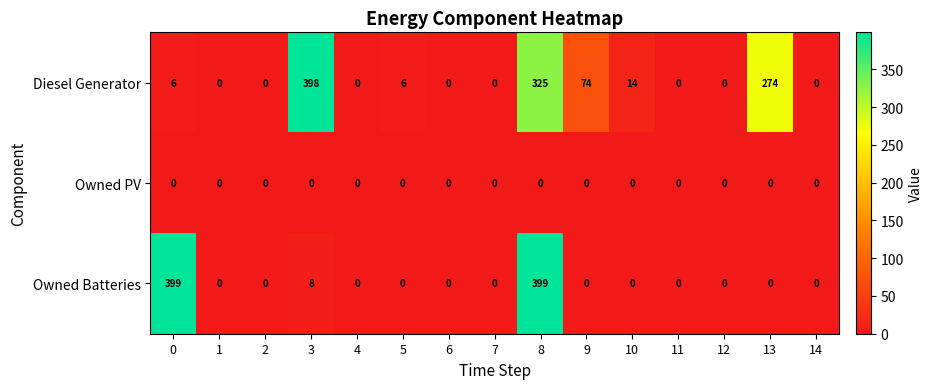

At which label is Diesel Generator closest to 199?

13